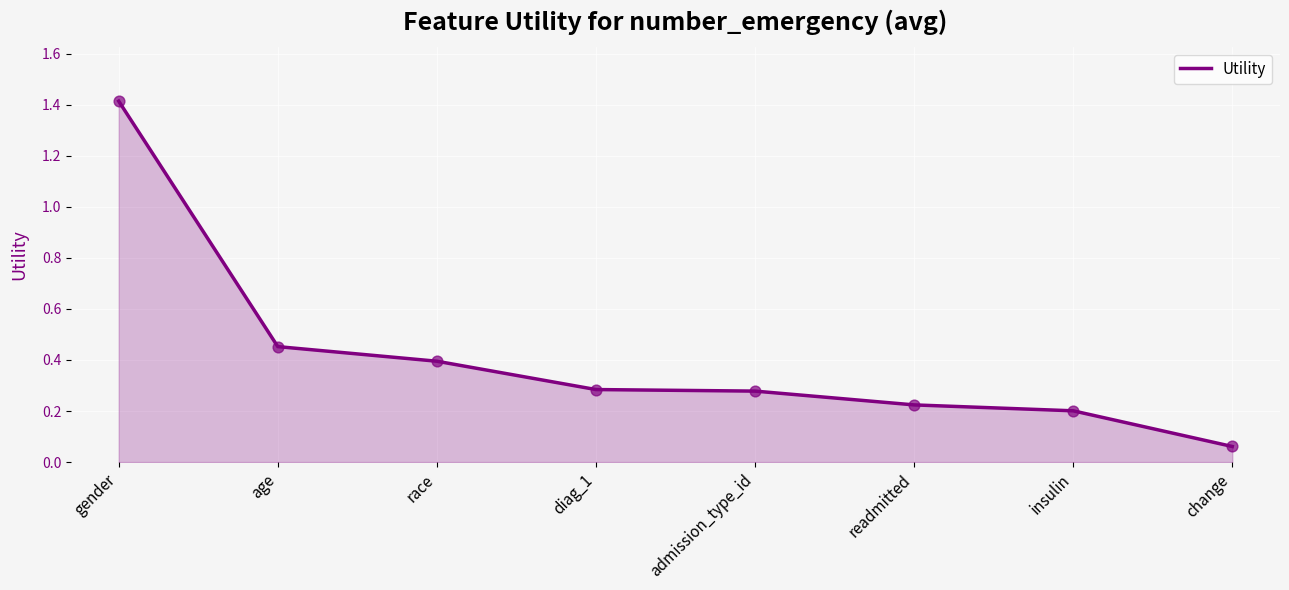

Which has a higher value, insulin or race?

race